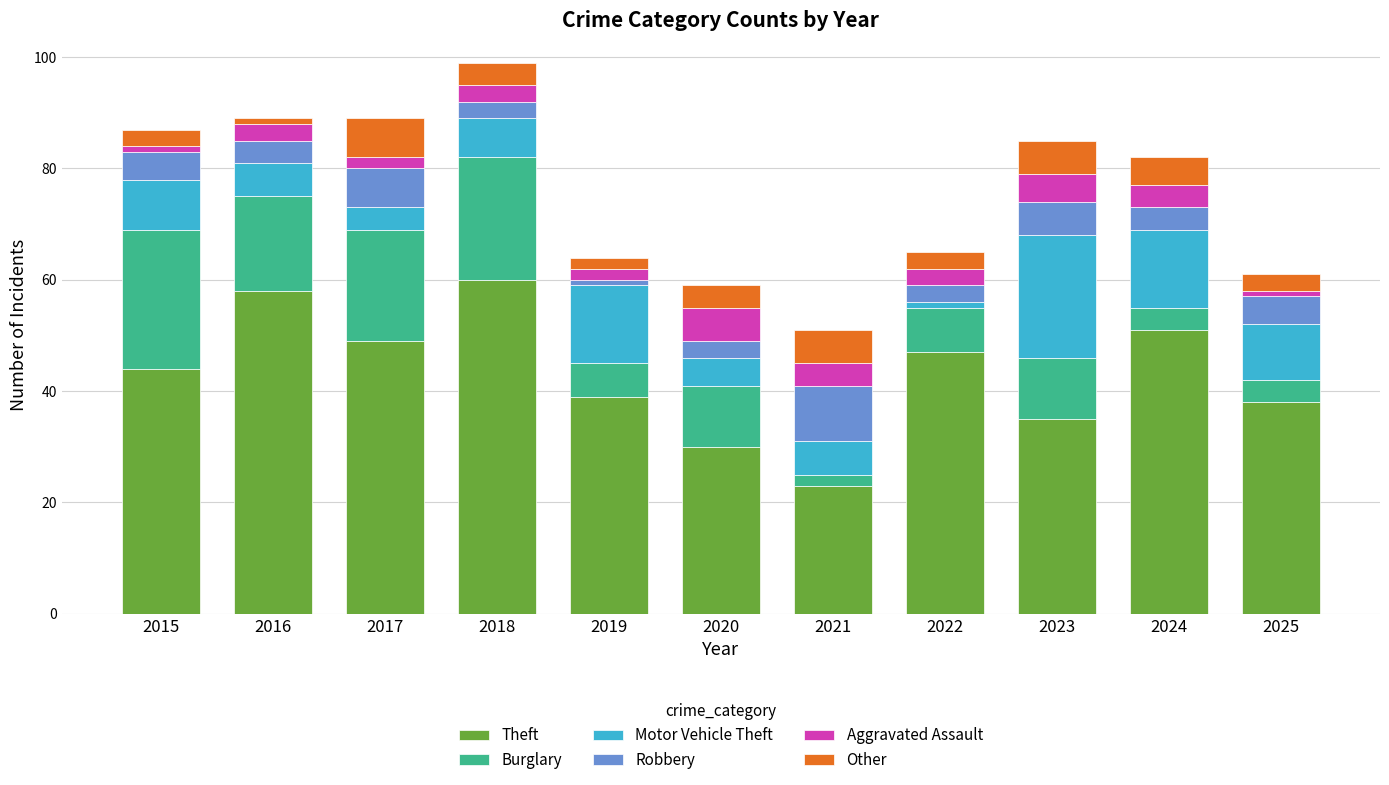

What is the difference between the maximum and minimum values in the Theft series?

37